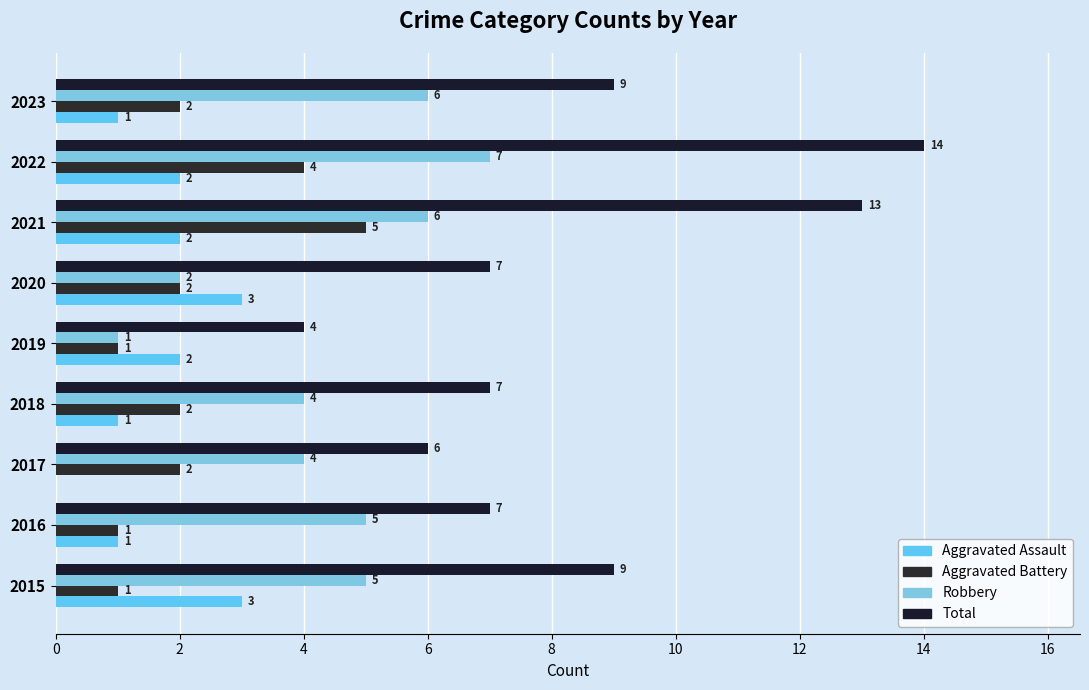

What is the difference between the second highest and minimum values in the Robbery series?

5